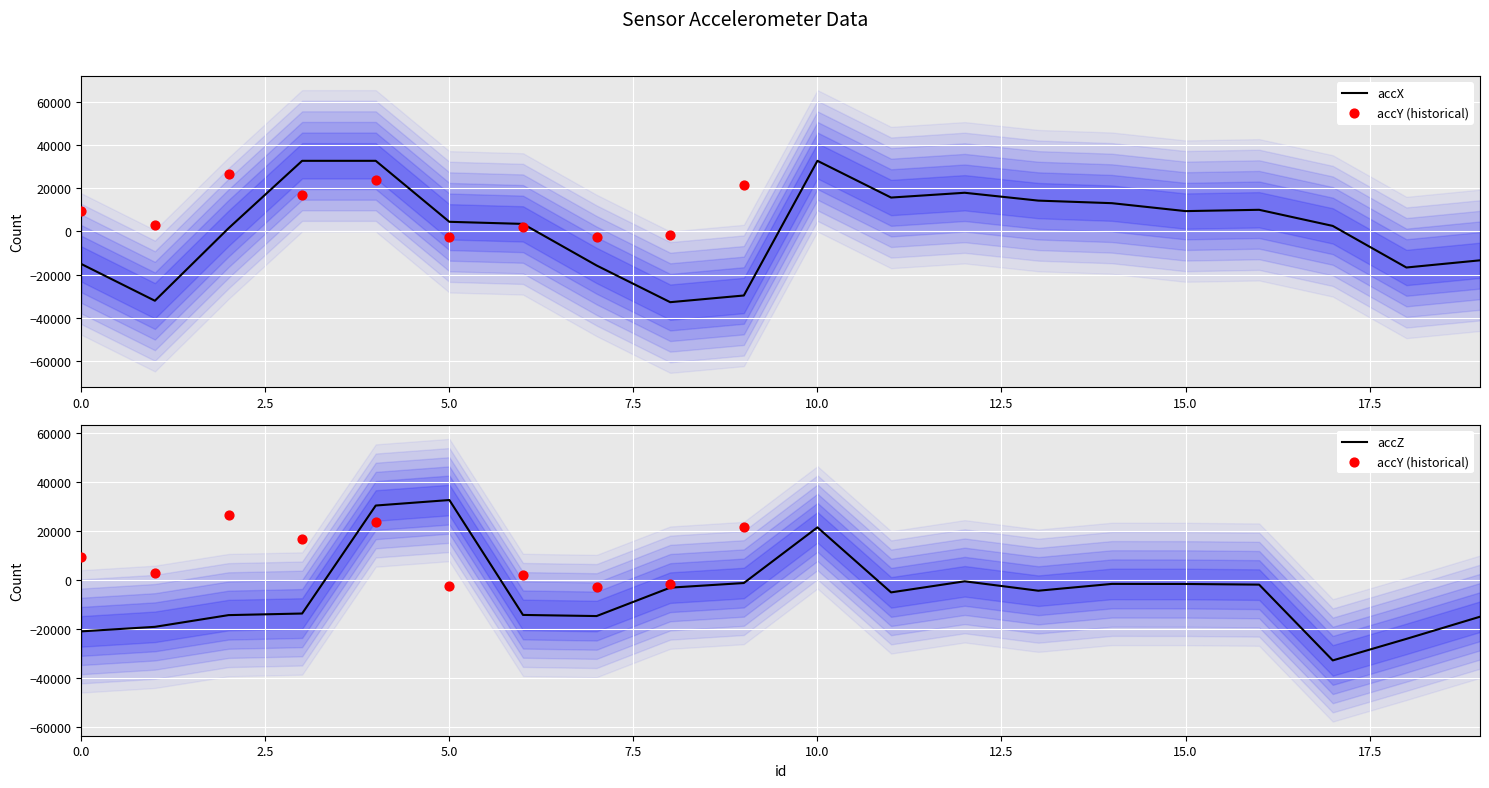

Is the value of accZ at 1 greater than the value of accX at 4?

No